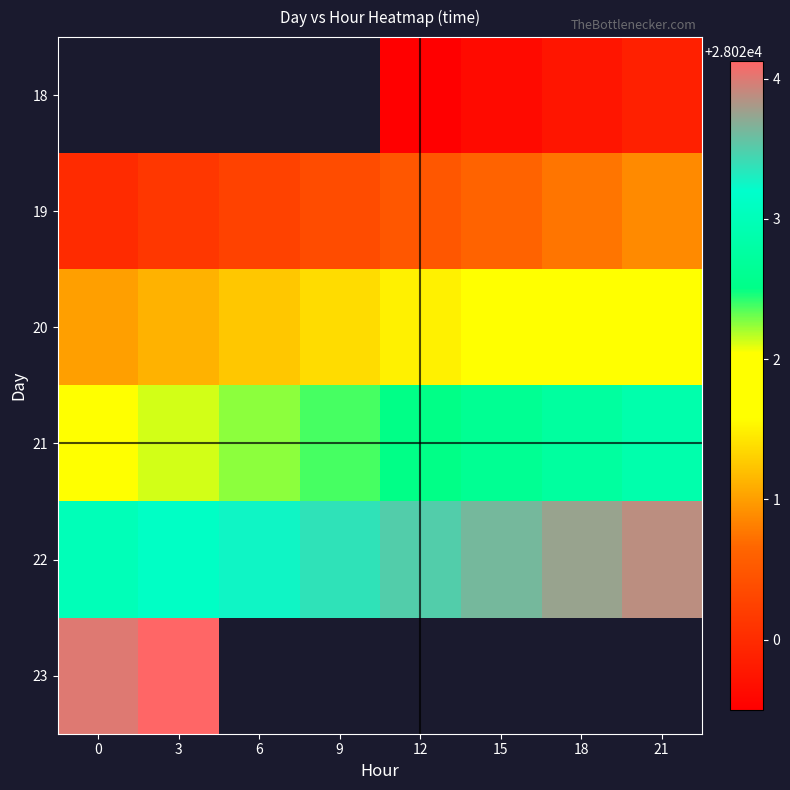

What is the difference between the maximum and minimum values in the 19 series?

0.9